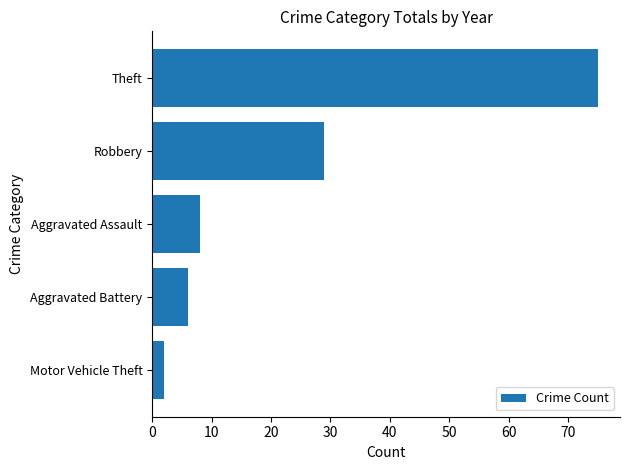

At which label is the value closest to 38?

Robbery